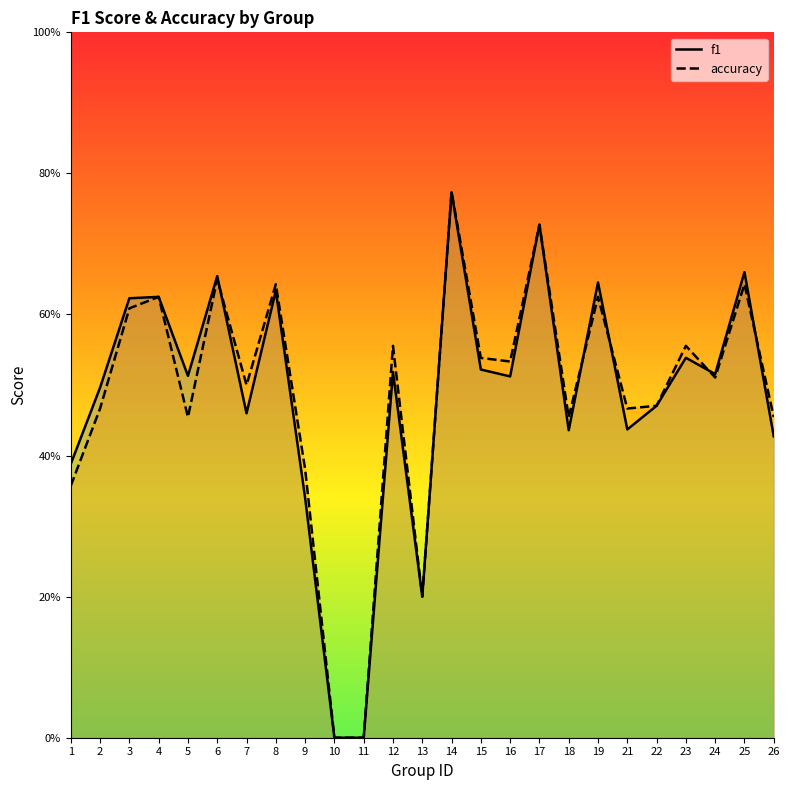

Which series has the largest total across all categories?

accuracy